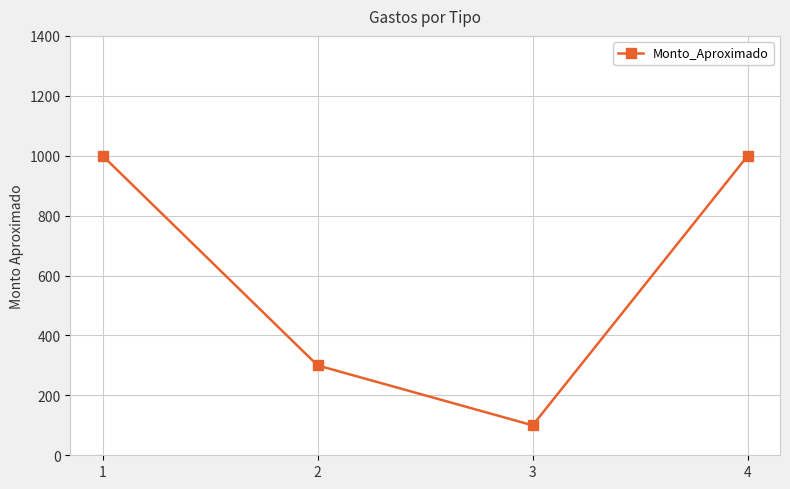

What is the greatest value displayed?

1000